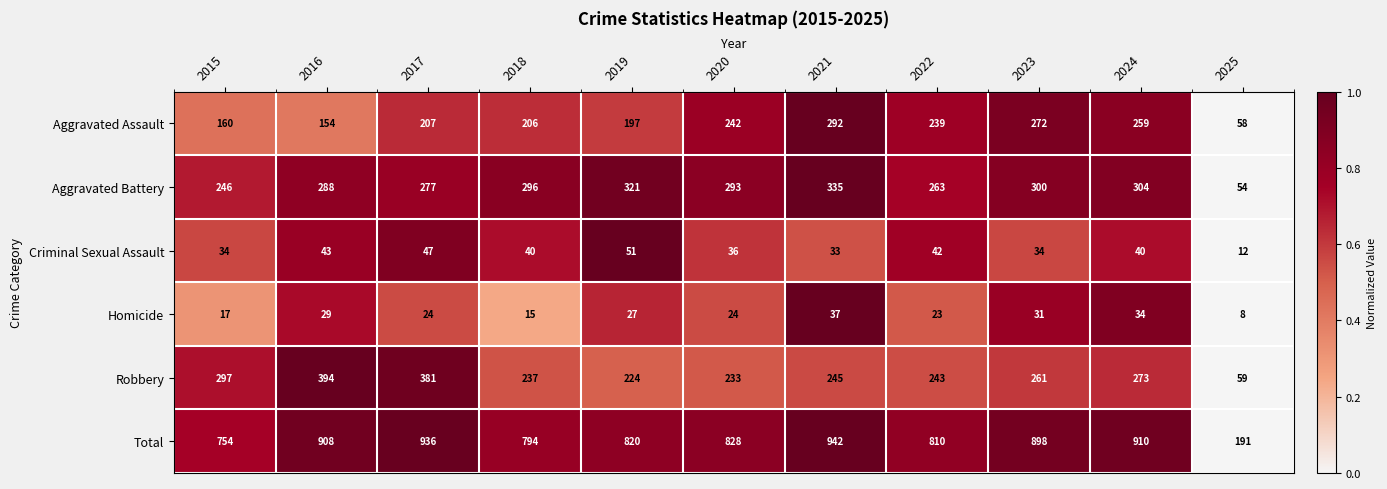

Which category has the highest value across all series?

2021